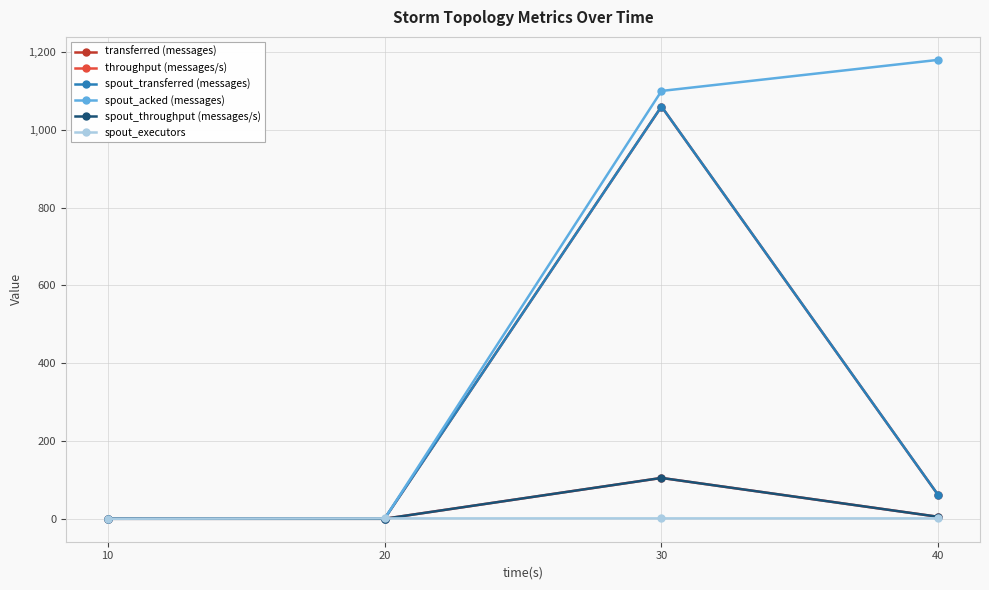

Reading left to right, transcribe all the data shown in this chart.

transferred (messages): 10=0	20=0	30=1060	40=60
throughput (messages/s): 10=0	20=0	30=105	40=5
spout_transferred (messages): 10=0	20=0	30=1060	40=60
spout_acked (messages): 10=0	20=0	30=1100	40=1180
spout_throughput (messages/s): 10=0	20=0	30=105	40=5
spout_executors: 10=0	20=1	30=1	40=1